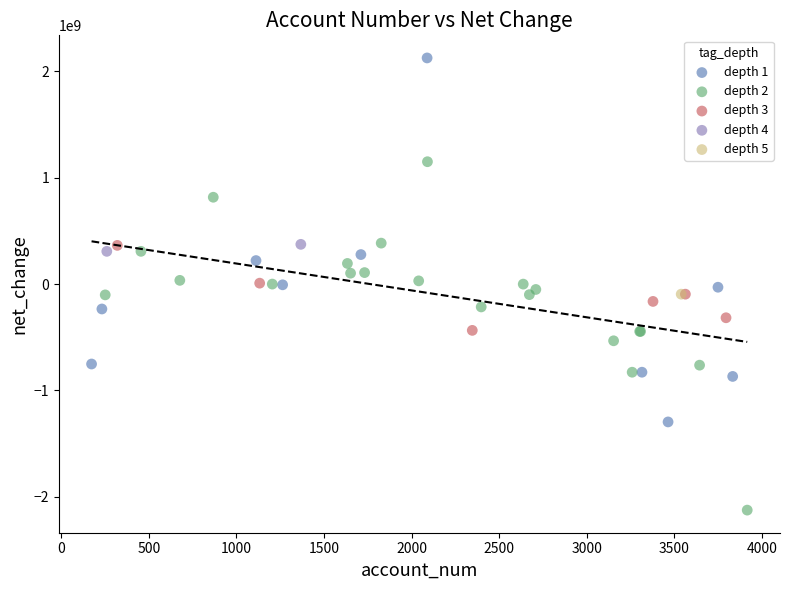

Which series reaches the minimum Y coordinate?

depth 2